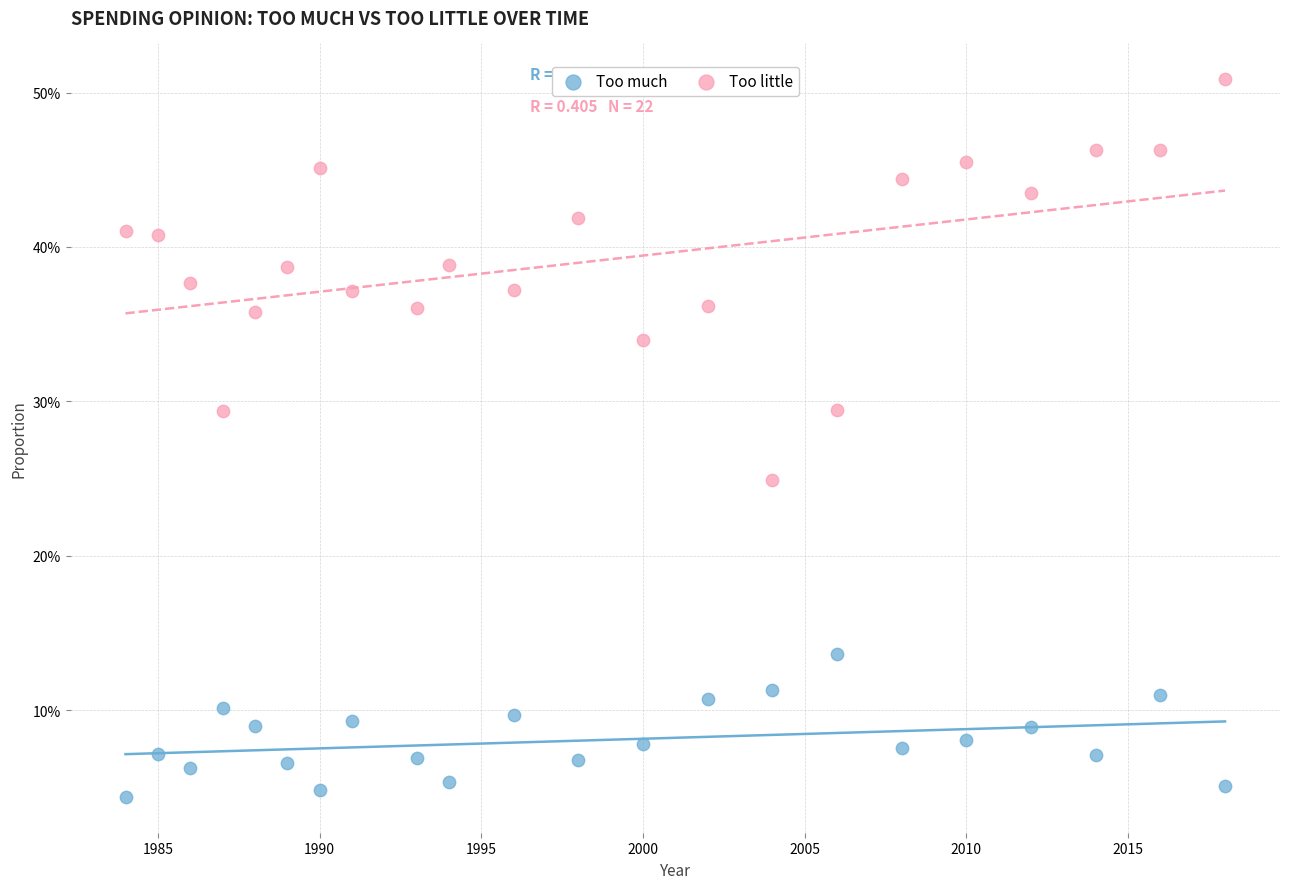

What are all the series names shown in the legend?

Too much, Too little